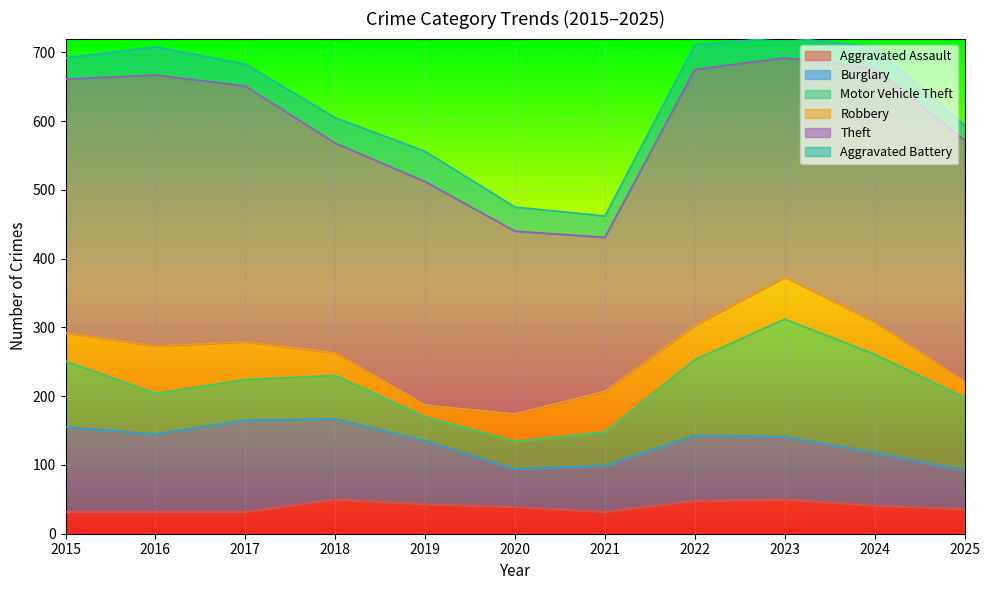

Which series changed the most between 2018 and 2020?

Burglary